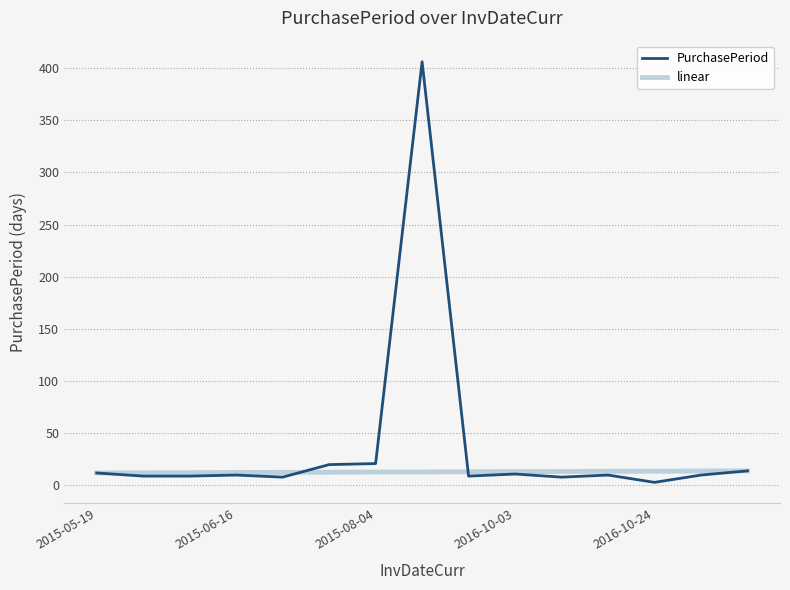

Which series has the largest range (max minus min)?

PurchasePeriod